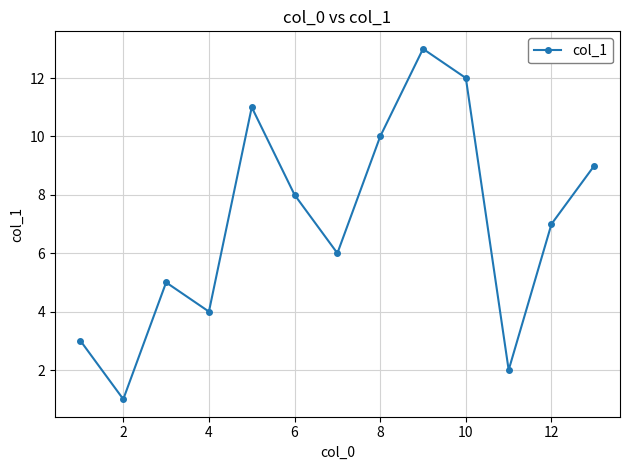

How many series are shown in this chart?

1